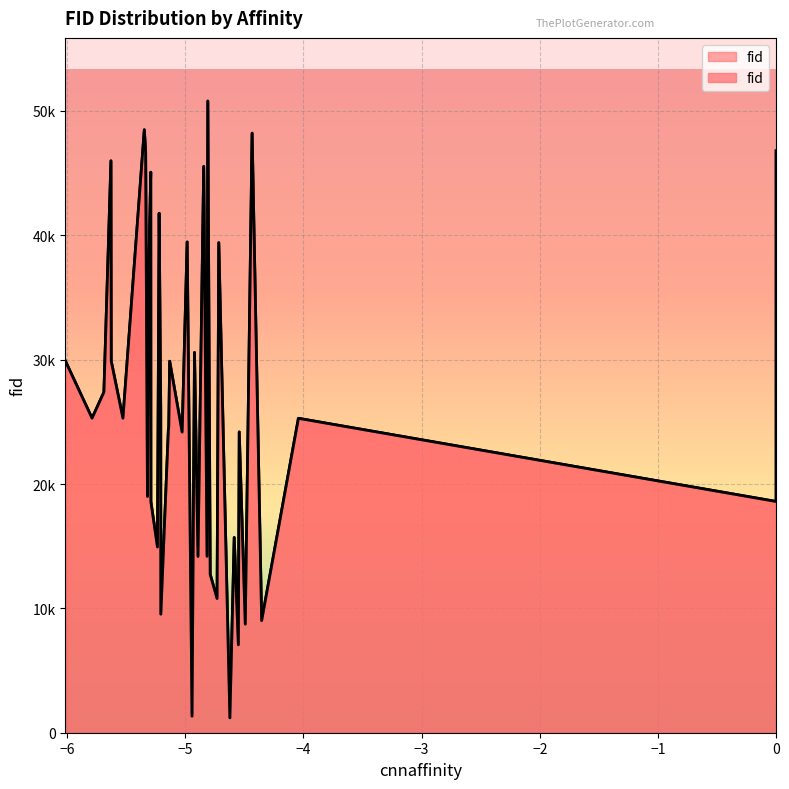

Read the value at 14.

29891